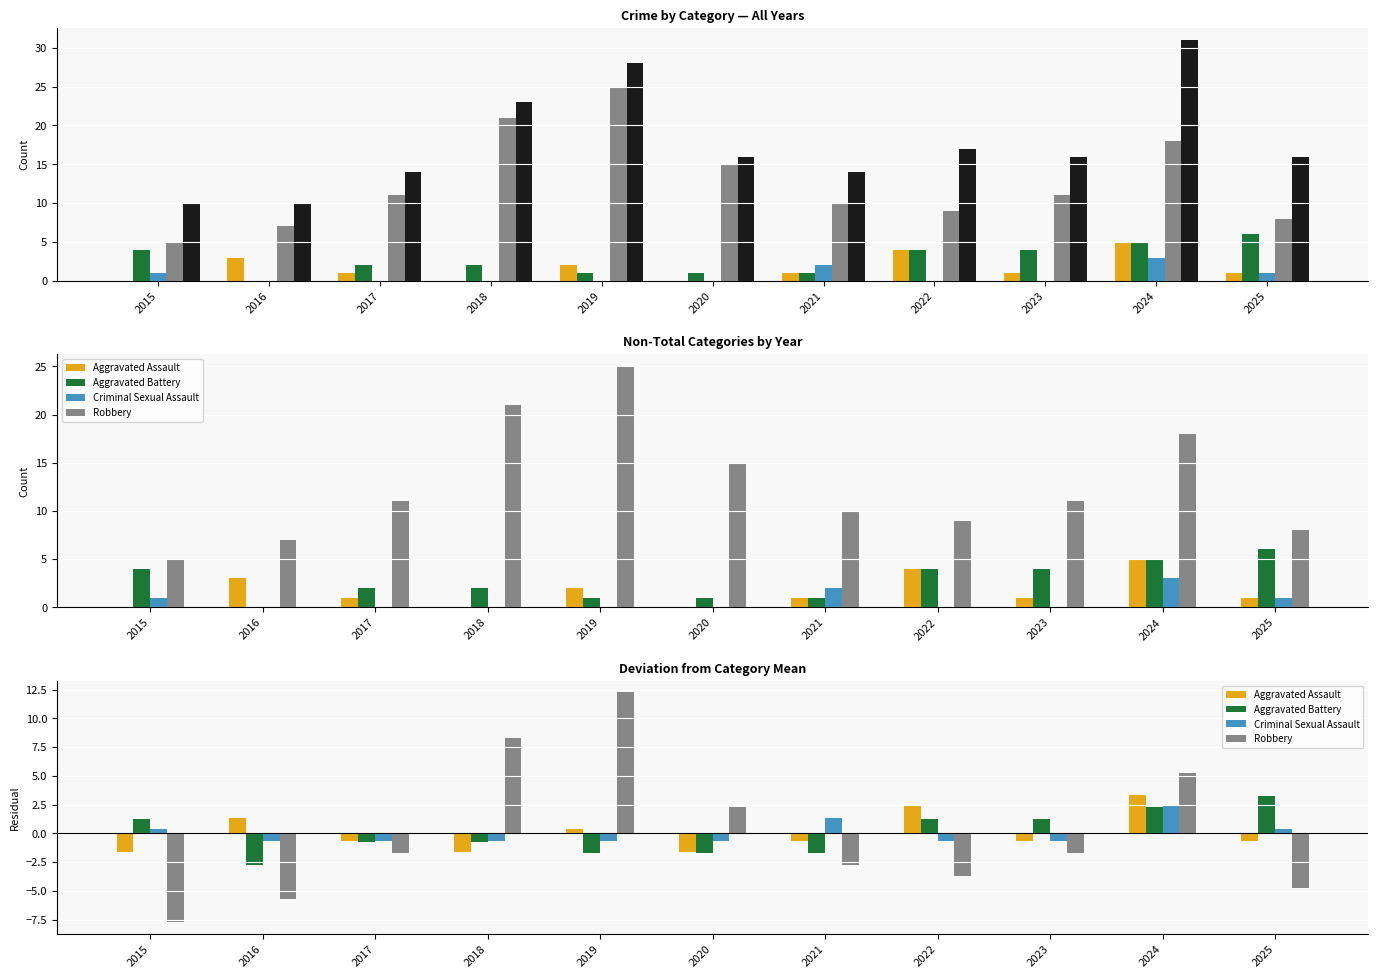

Is it true that Aggravated Battery equals -2.3 at 2020?

False